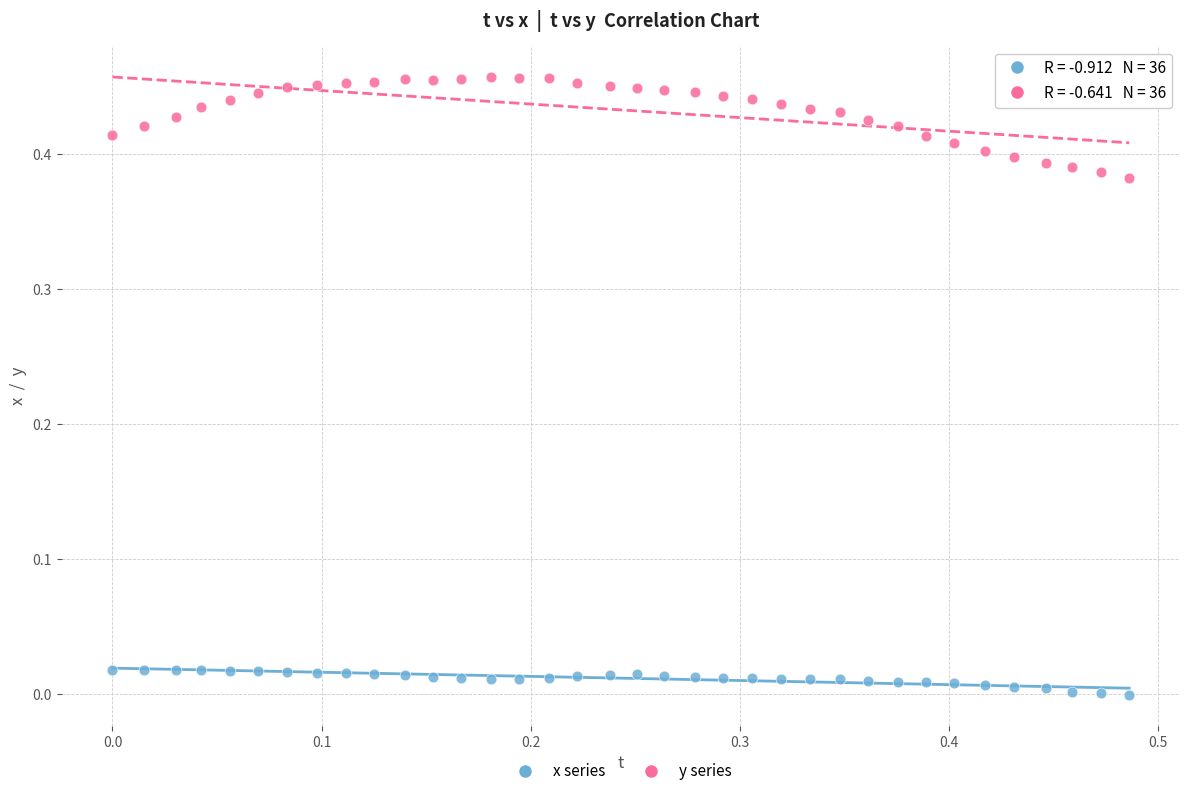

Which series reaches the minimum Y coordinate?

x series